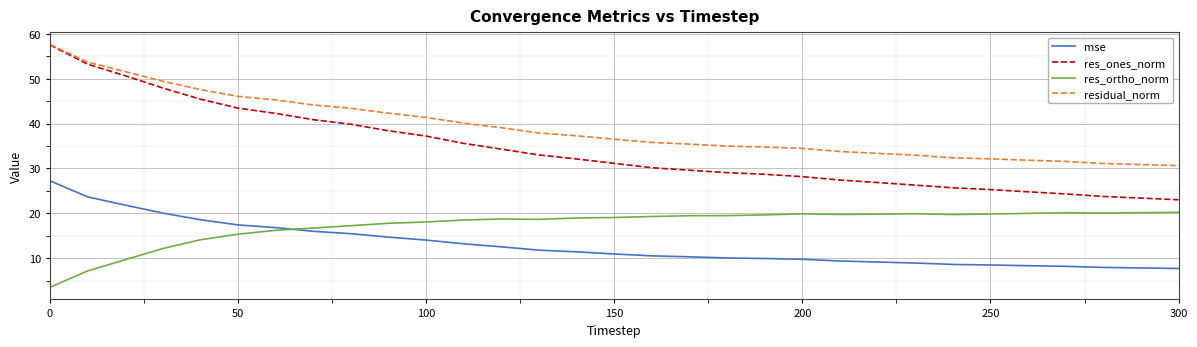

What is the minimum value for mse?

7.7